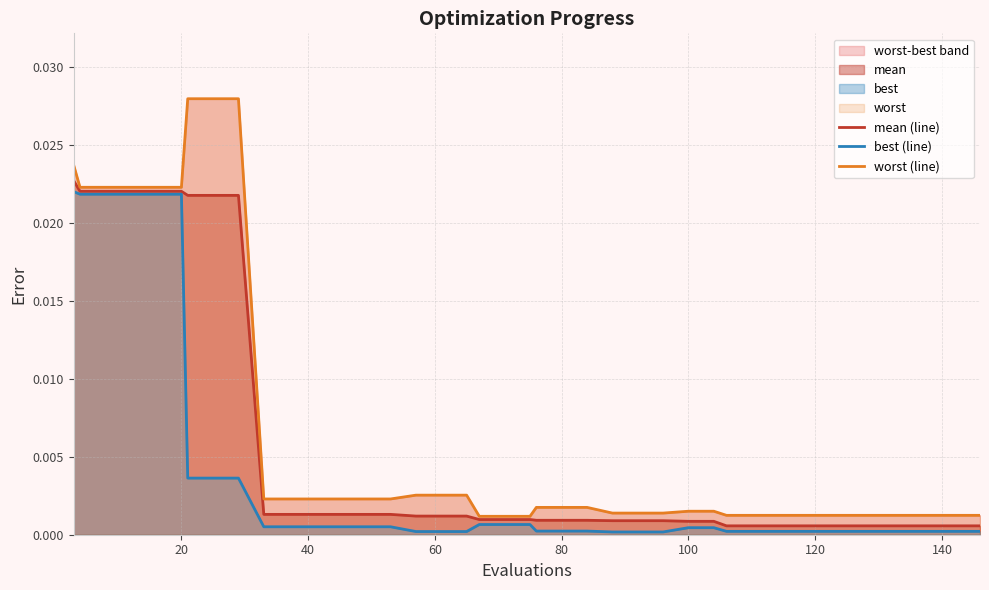

Which series has the largest range (max minus min)?

worst (line)